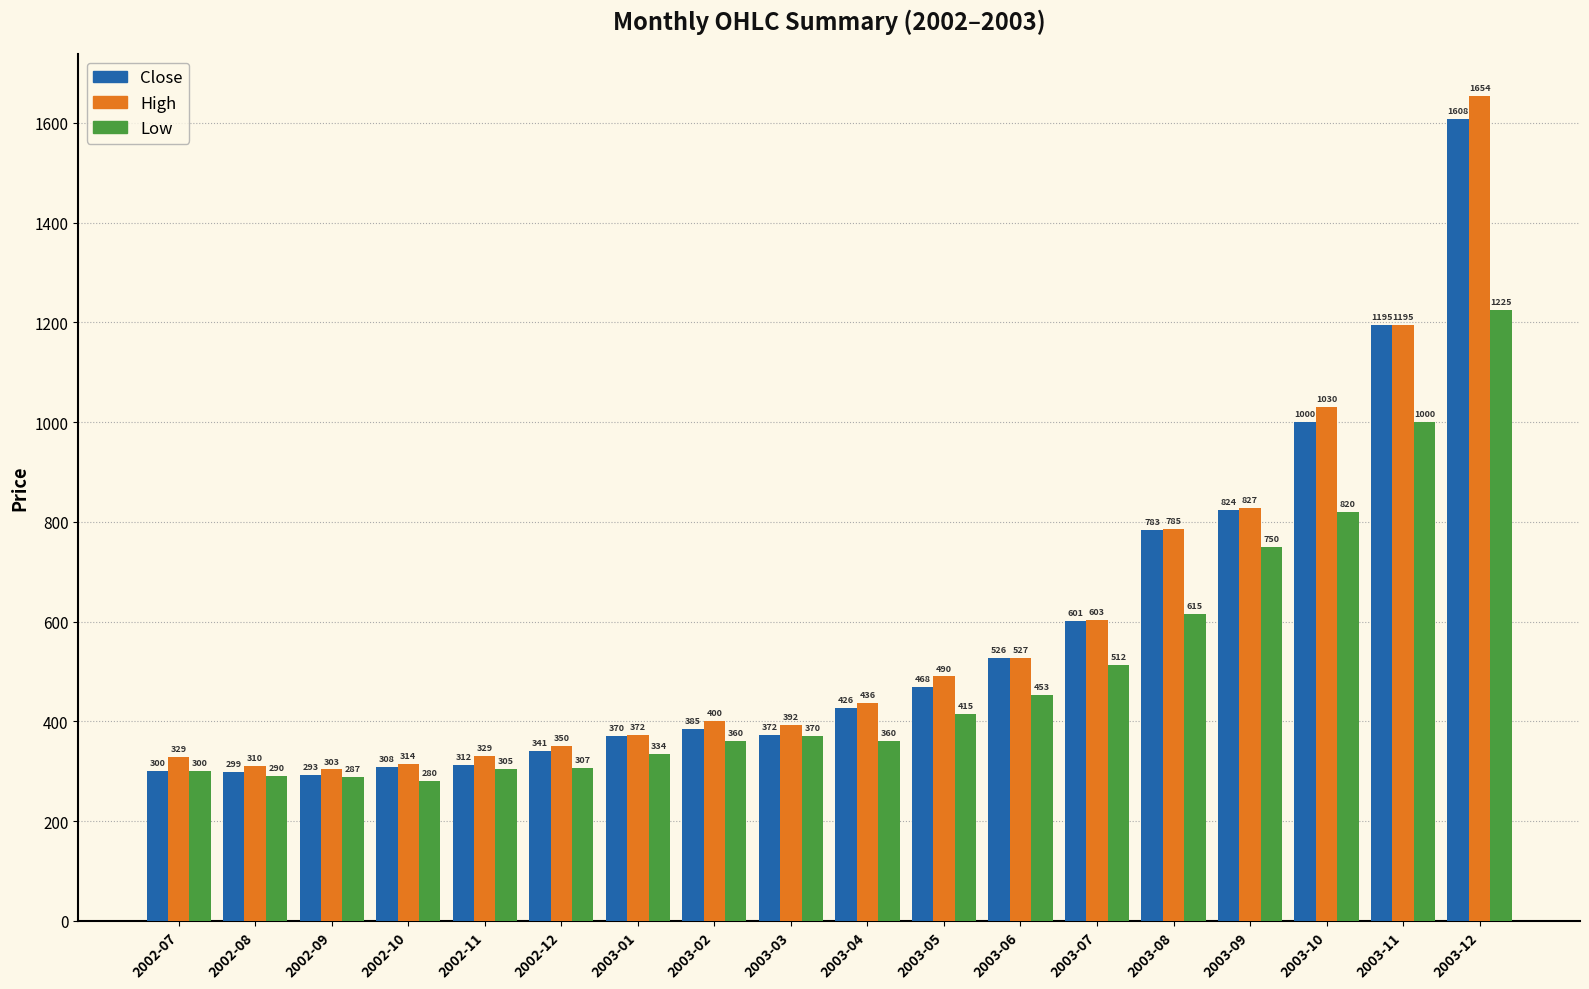

What is the difference between the maximum and second lowest values in the Low series?

937.5